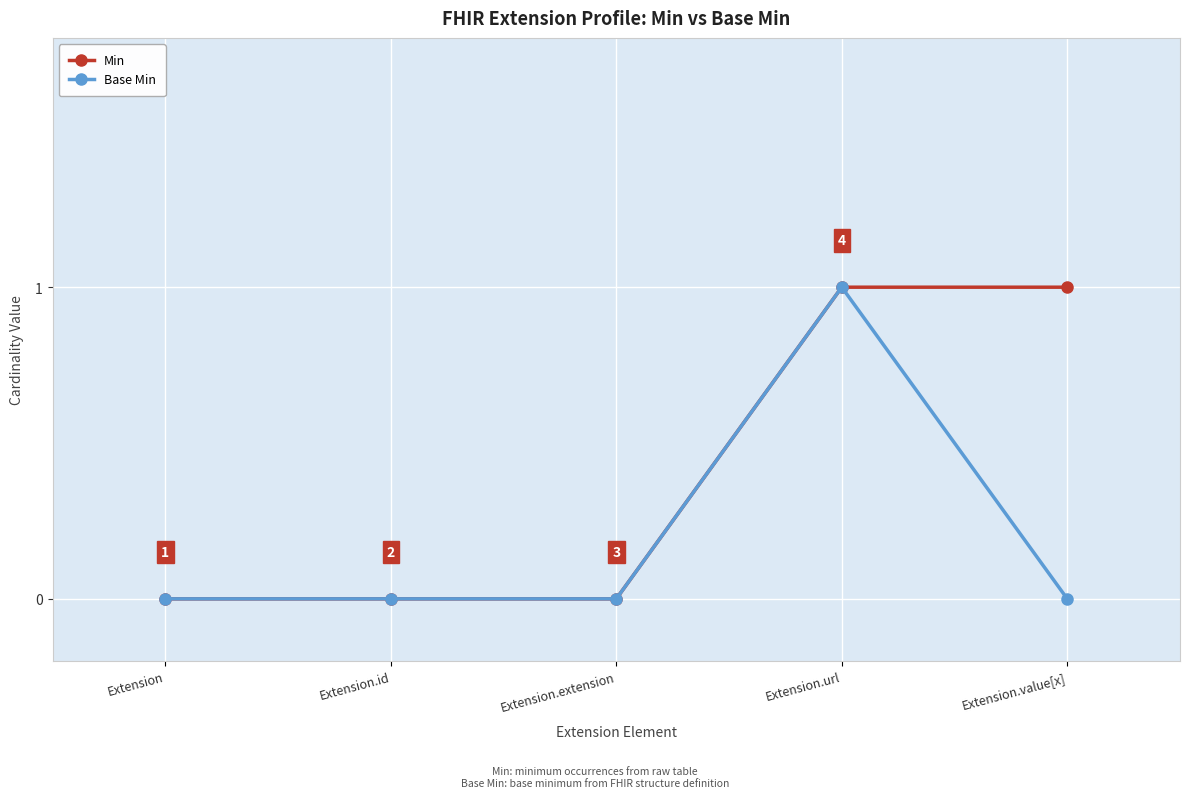

Rank the series by their average value, from highest to lowest.

Min, Base Min